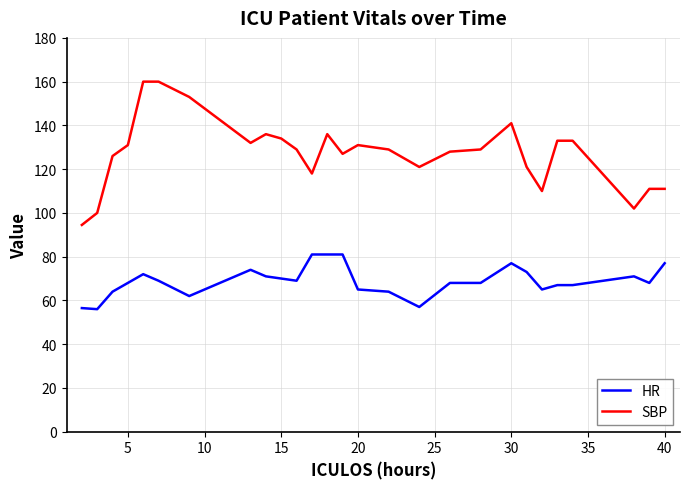

List the series in order of their overall mean, highest first.

SBP, HR